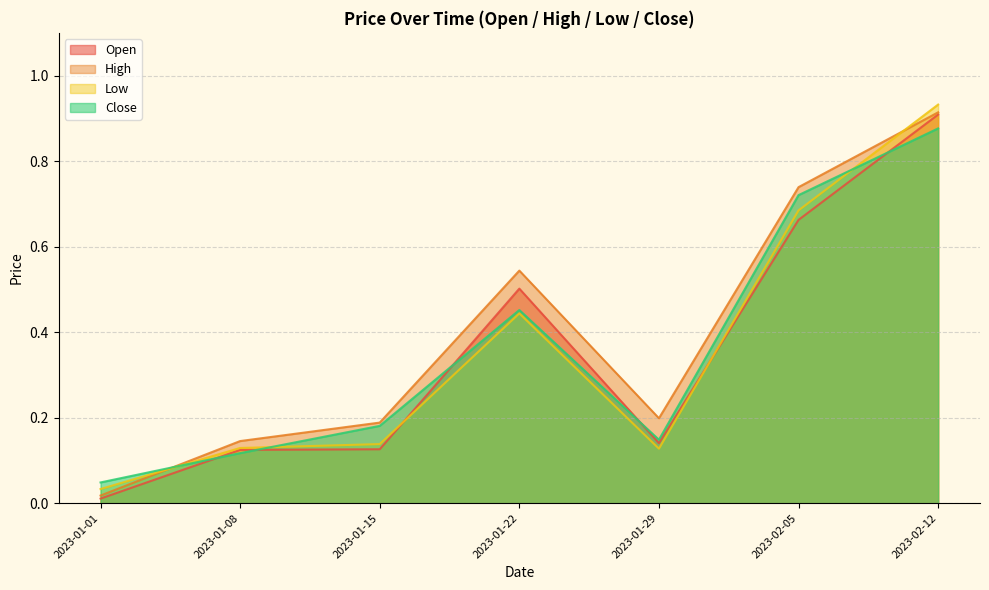

Which category has the highest value across all series?

2023-02-12